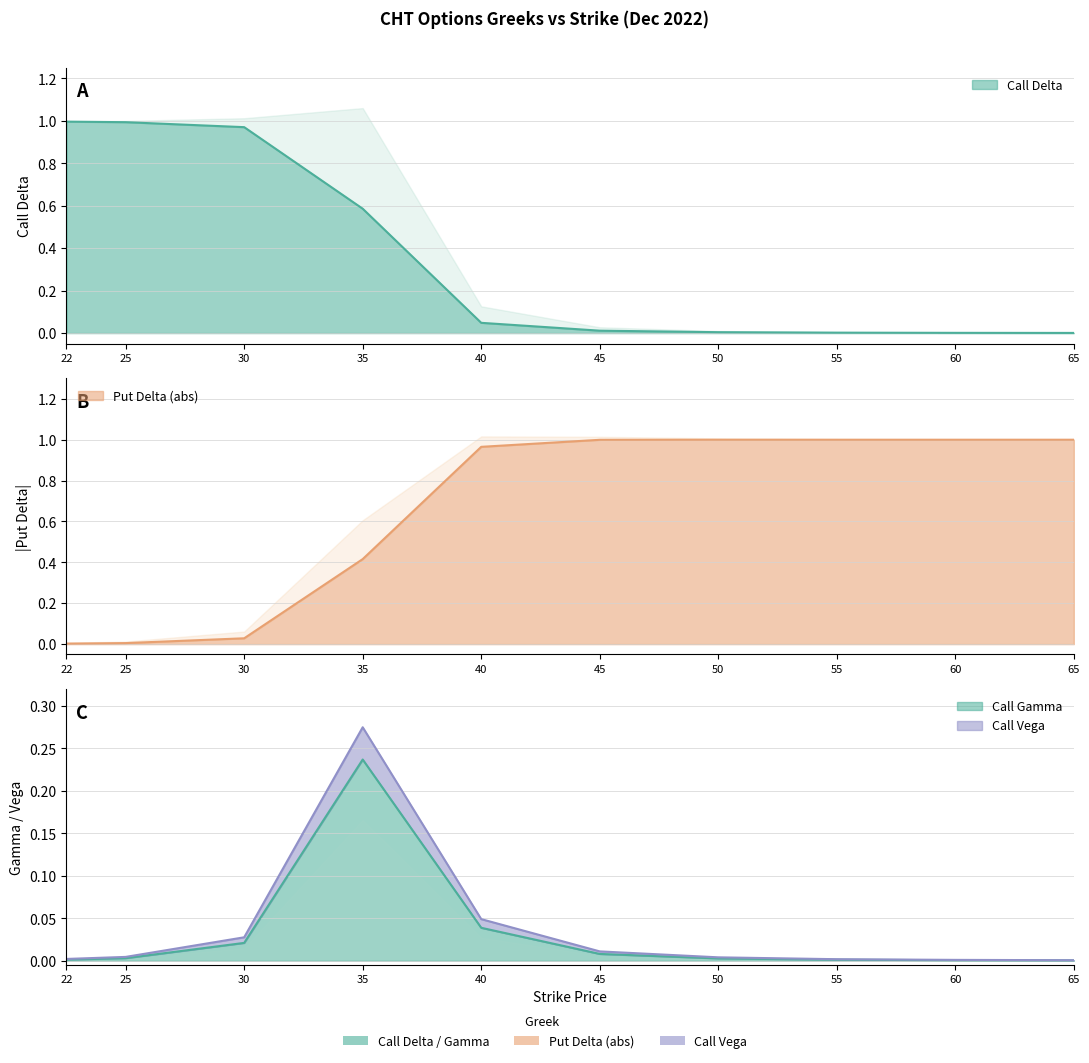

Is the value of call_gamma at 60.0 greater than the value of call_delta at 60.0?

No